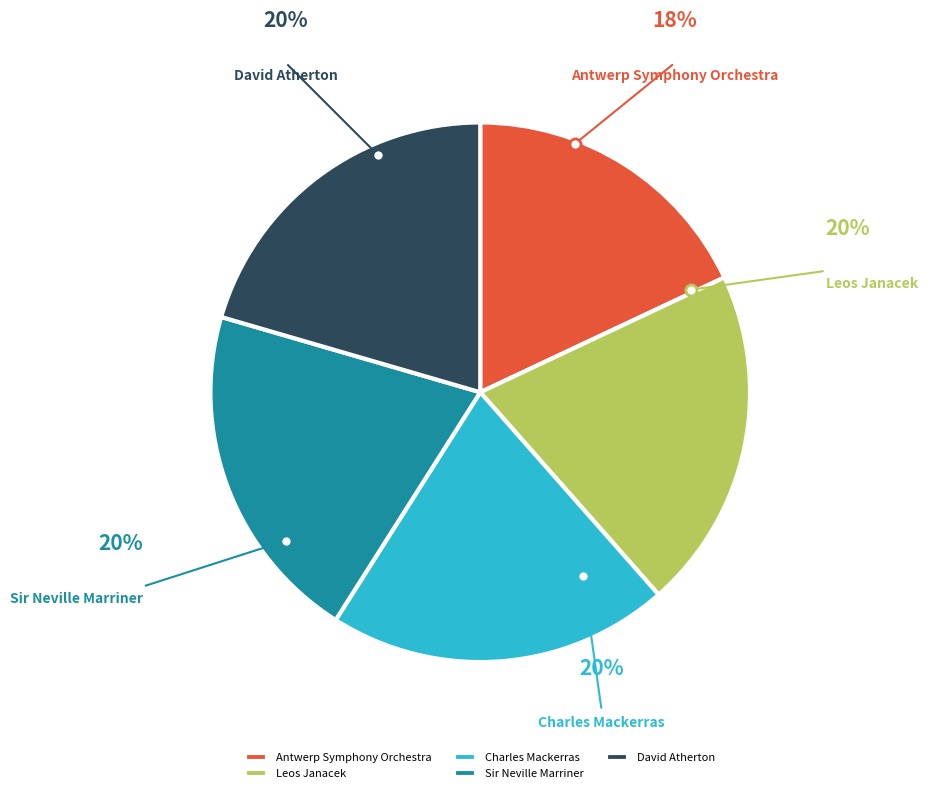

Which category has the smallest portion of the pie?

Antwerp Symphony Orchestra